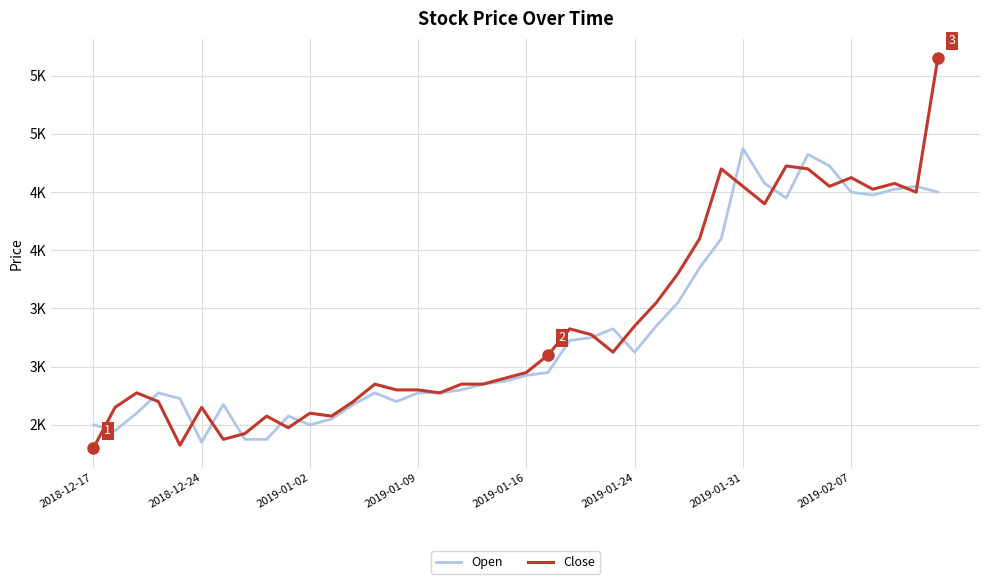

What are all the series names shown in the legend?

Open, Close